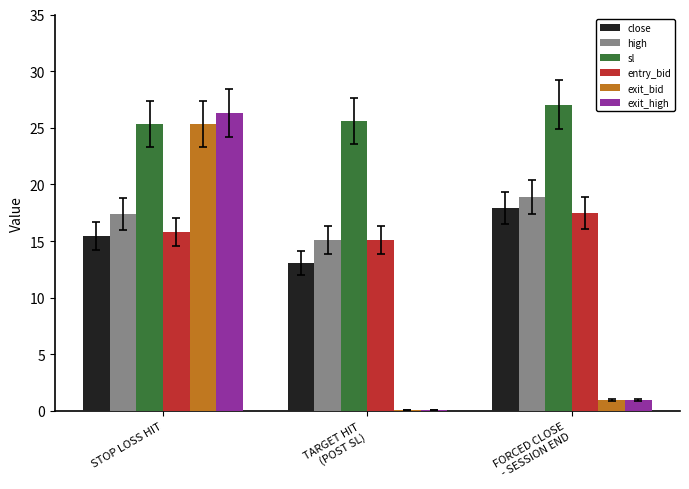

True or false: high has a value of 23.6 at STOP LOSS HIT.

False